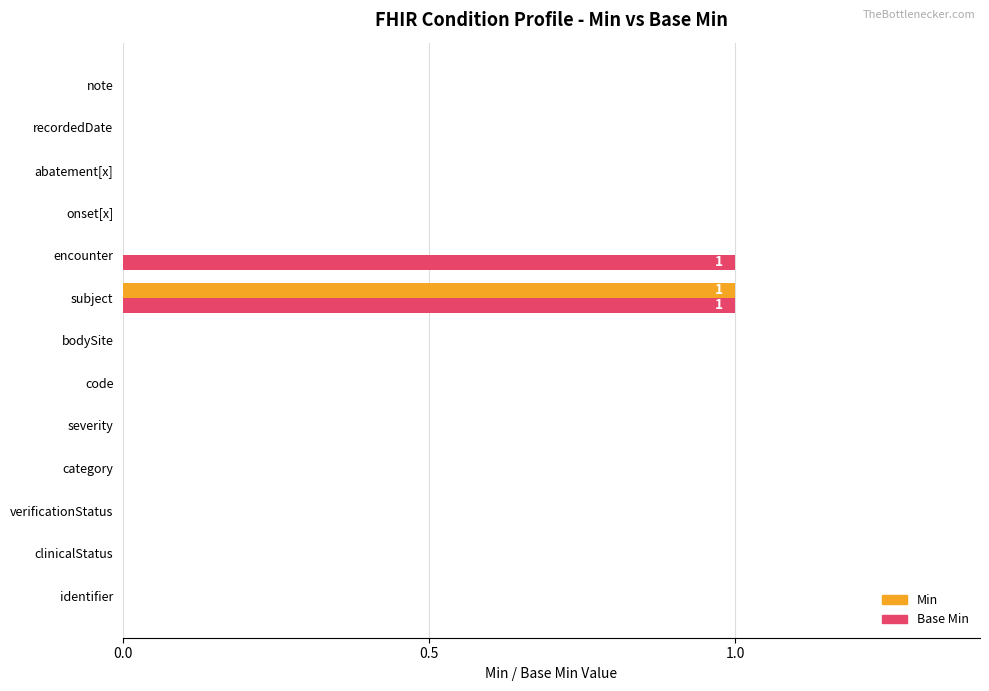

Is it true that Min equals 0 at clinicalStatus?

True